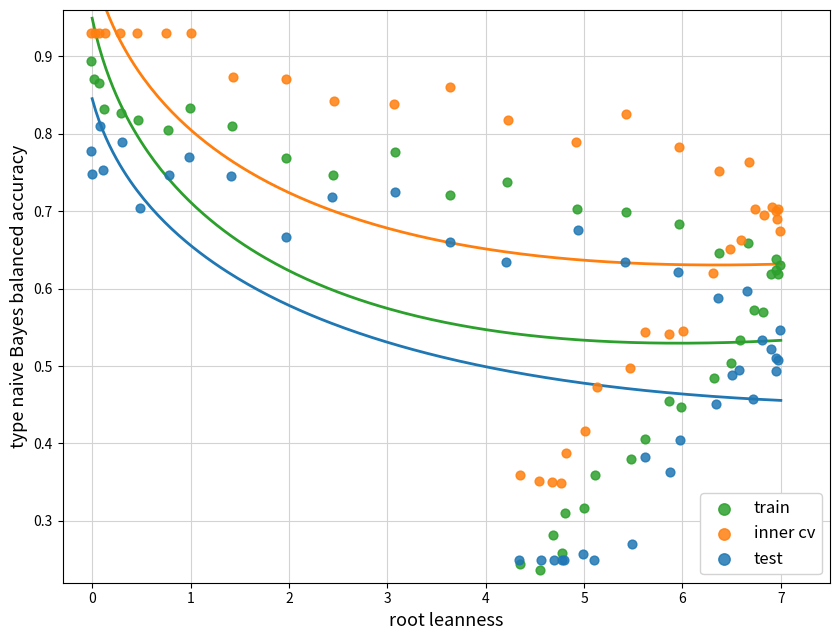

Which series has the largest Y range (max minus min)?

train